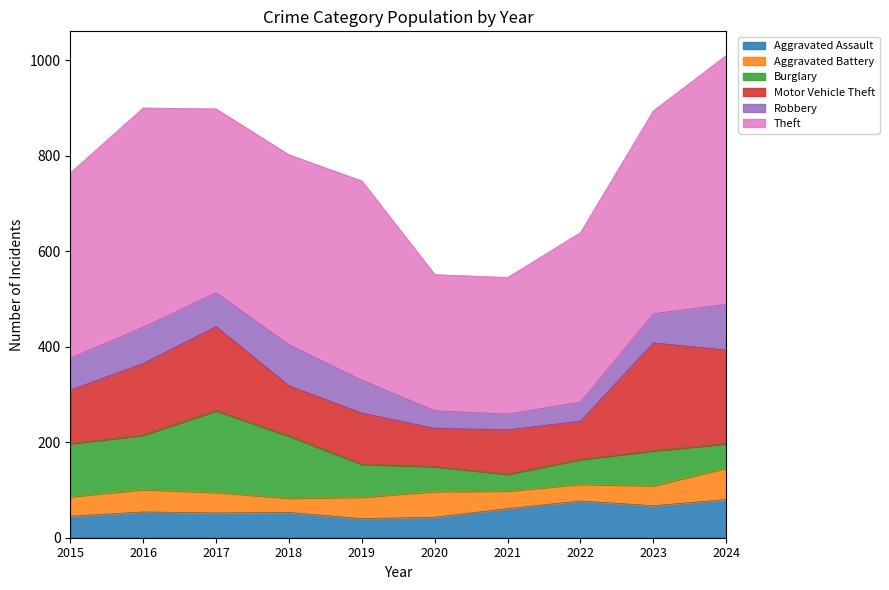

At which label is Motor Vehicle Theft closest to 153?

2016